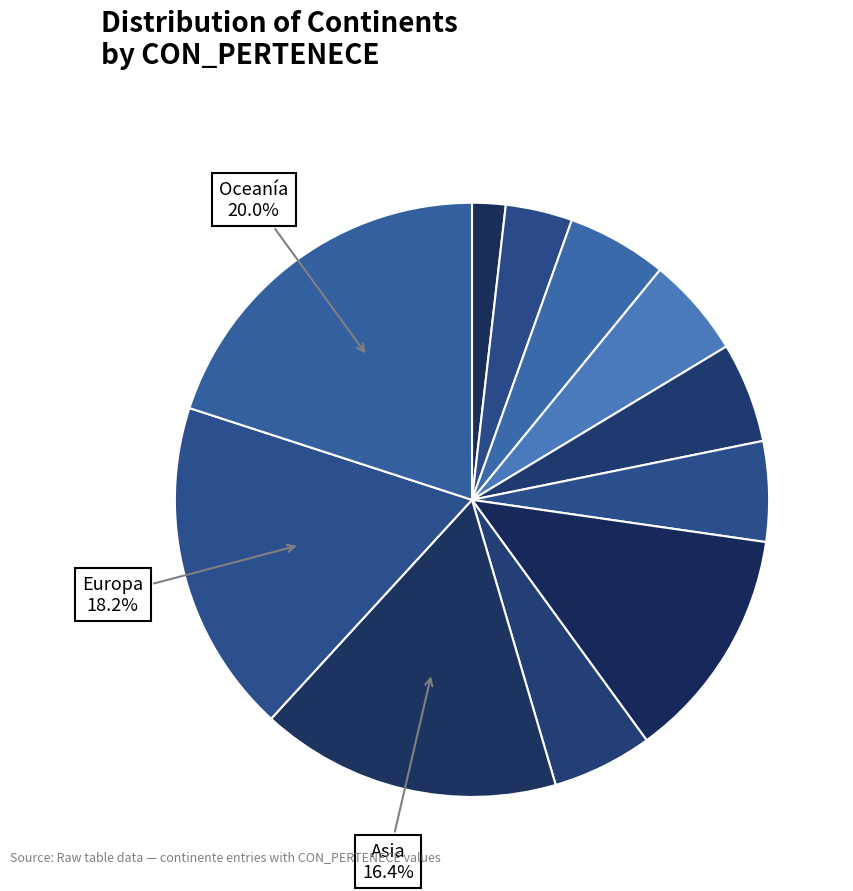

How many segments does this pie chart have?

11